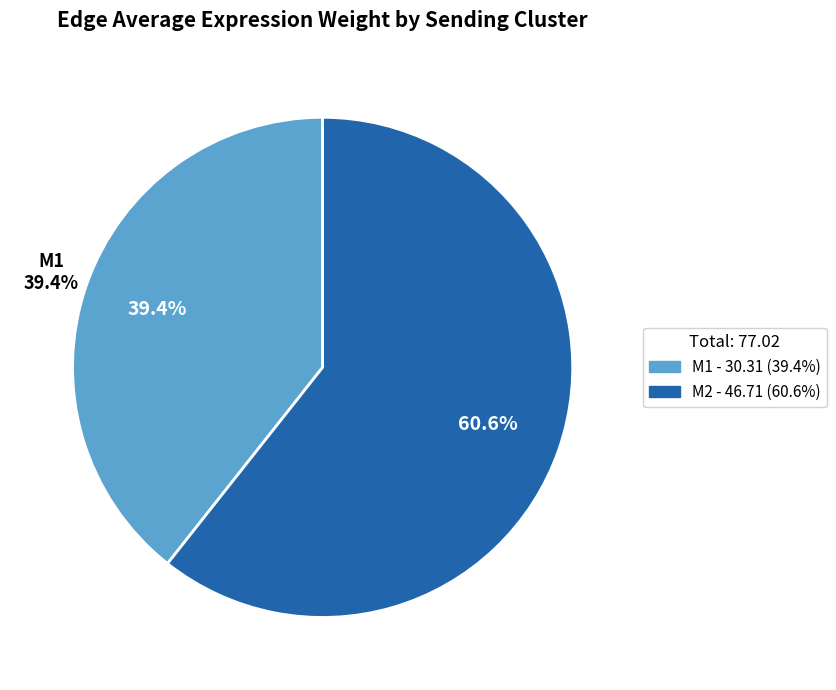

Is there any slice that represents more than half of the pie?

No